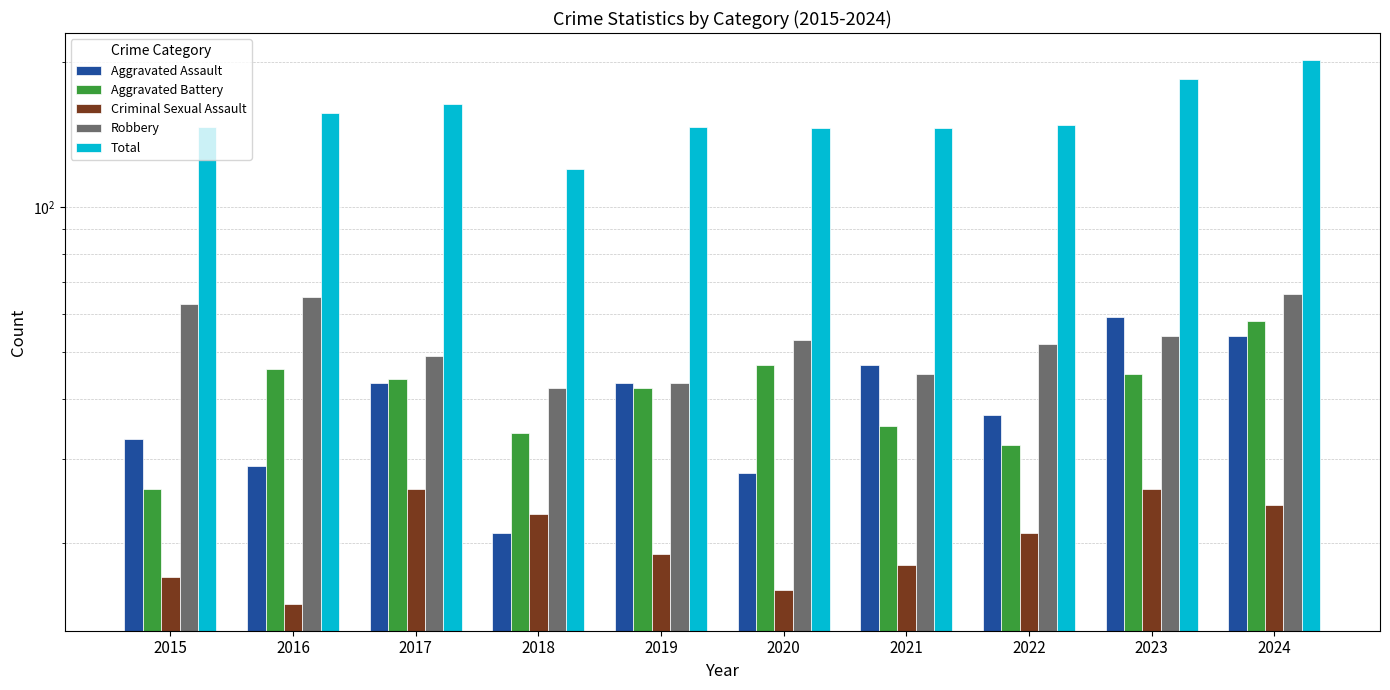

What is the value of the Robbery bar at the 8th from the left?

52